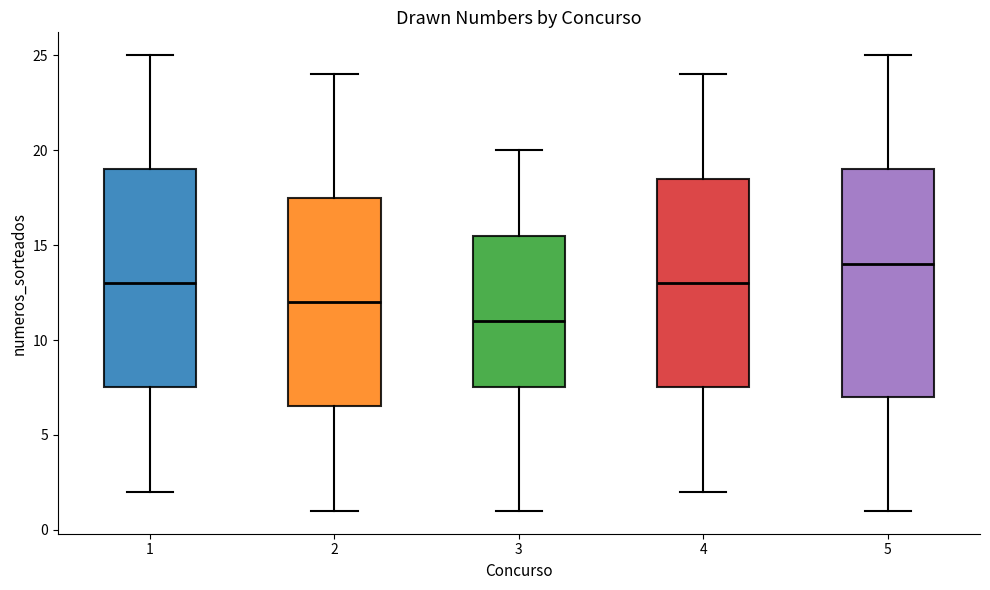

Reading left to right, transcribe this box plot: for each box, give where its median line is, the range the box spans, and where its two whiskers end, as read against the y-axis. The values are not printed on the chart, so give them approximately, as read against the axis.

1: median 13.0, box 7.5 to 19.0, whiskers 2.0 to 25.0
2: median 12.0, box 6.5 to 17.5, whiskers 1.0 to 24.0
3: median 11.0, box 7.5 to 15.5, whiskers 1.0 to 20.0
4: median 13.0, box 7.5 to 18.5, whiskers 2.0 to 24.0
5: median 14.0, box 7.0 to 19.0, whiskers 1.0 to 25.0